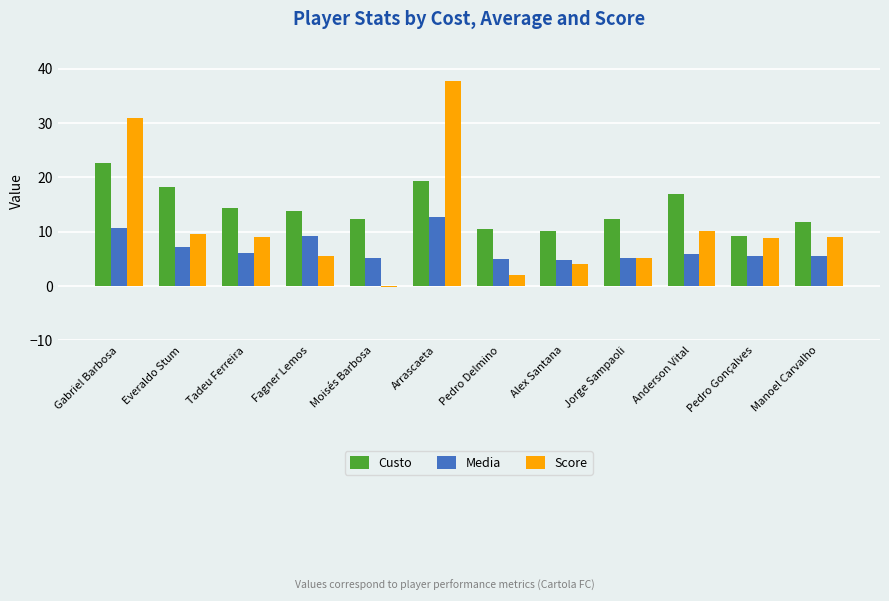

Which series has the largest range (max minus min)?

Score